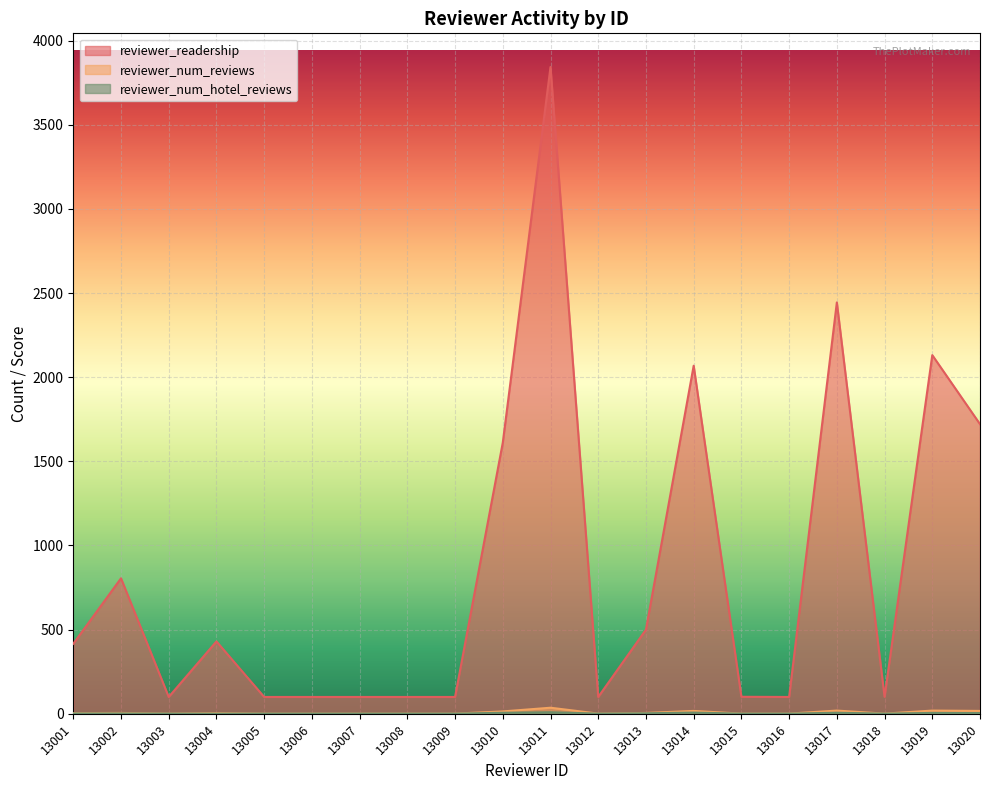

At which category is the sum across all series the highest?

13011